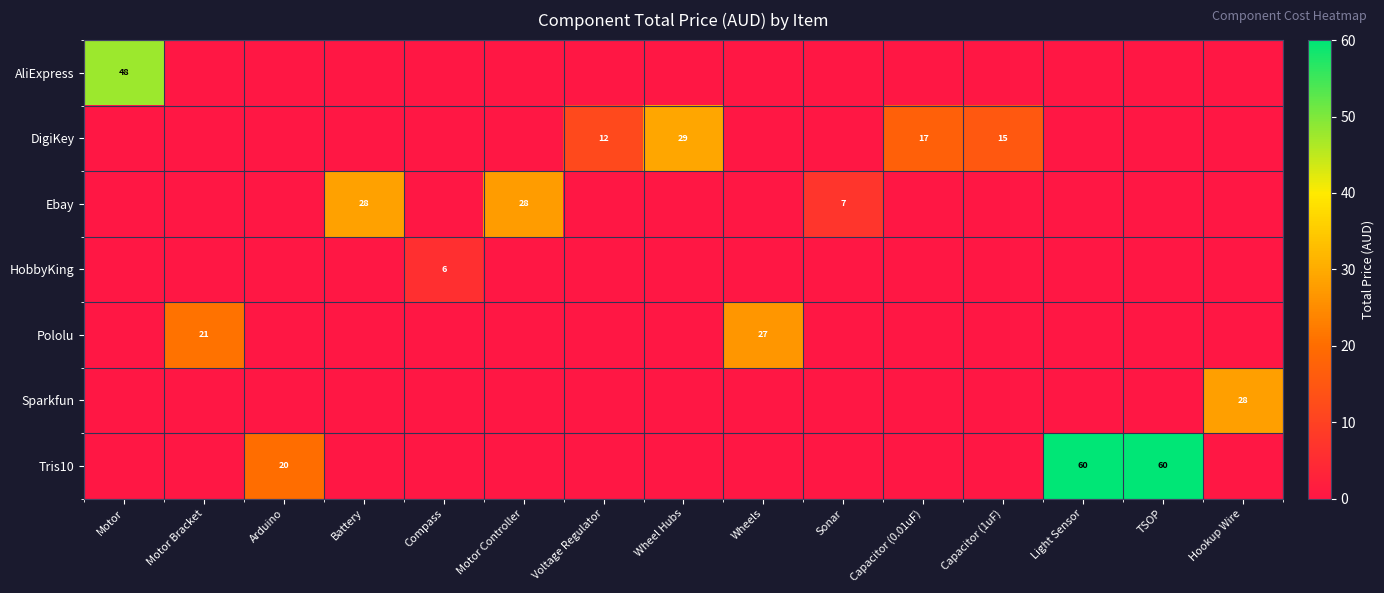

Which series has the widest spread of values?

row_6